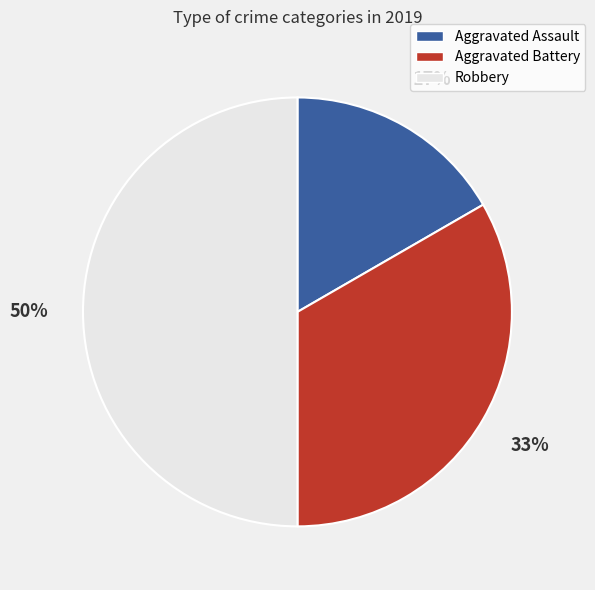

To the nearest percent, what is the combined percentage of Robbery and Aggravated Battery?

83%